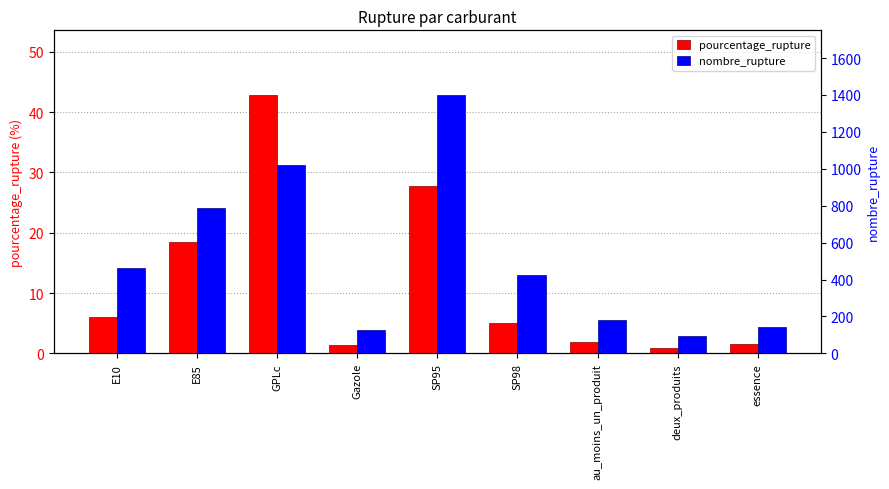

How many categories are shown in the chart?

9